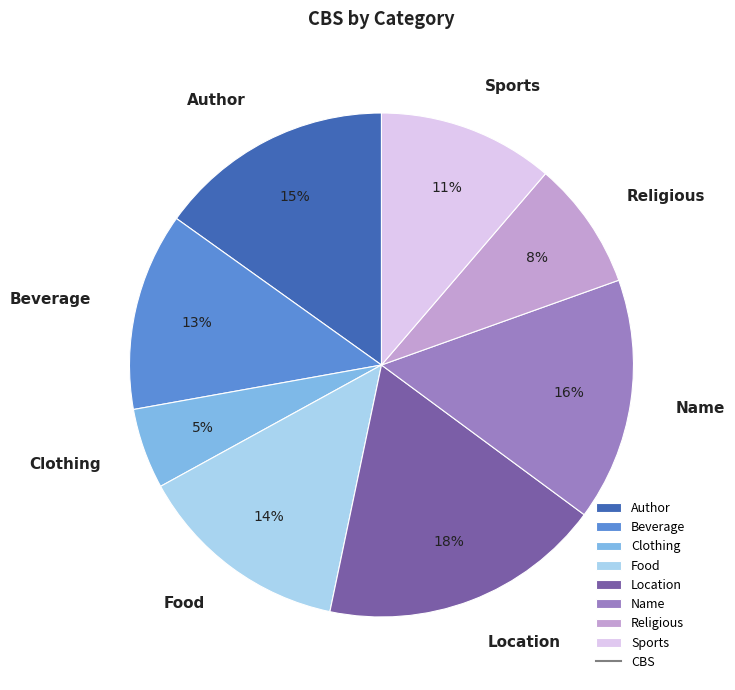

How many segments does this pie chart have?

8